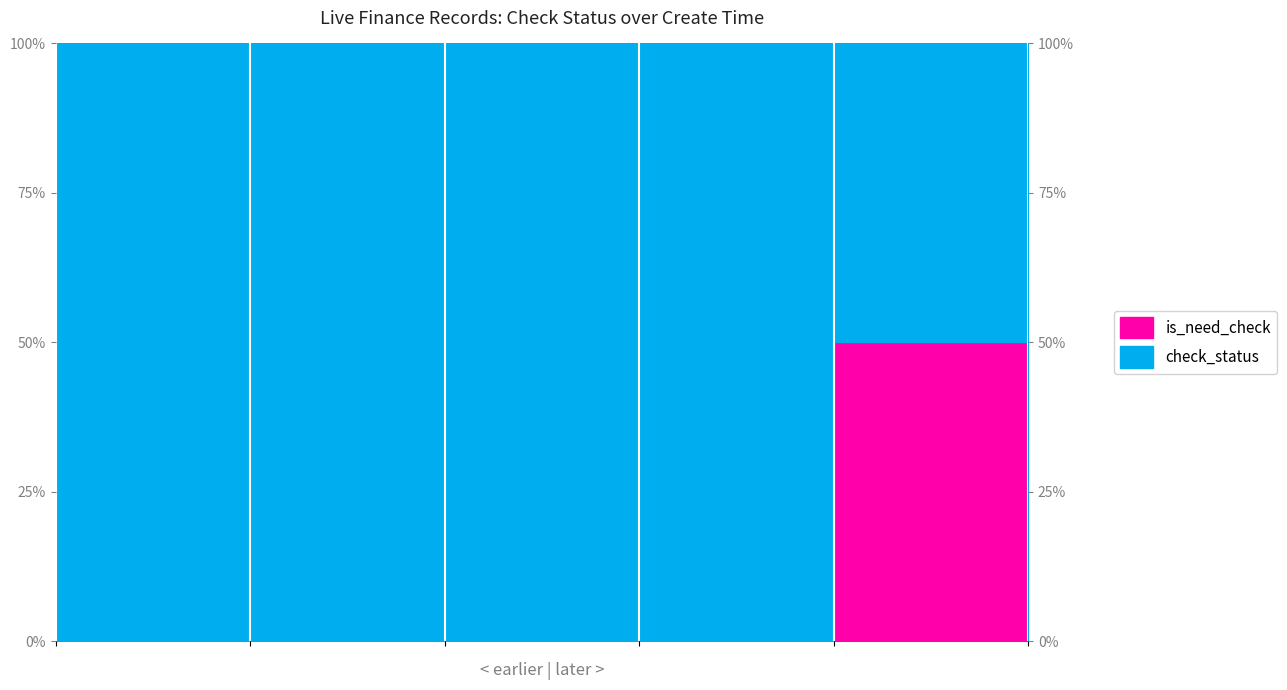

Reading right to left, transcribe all the data shown in this chart.

0	50	0	0	0	0